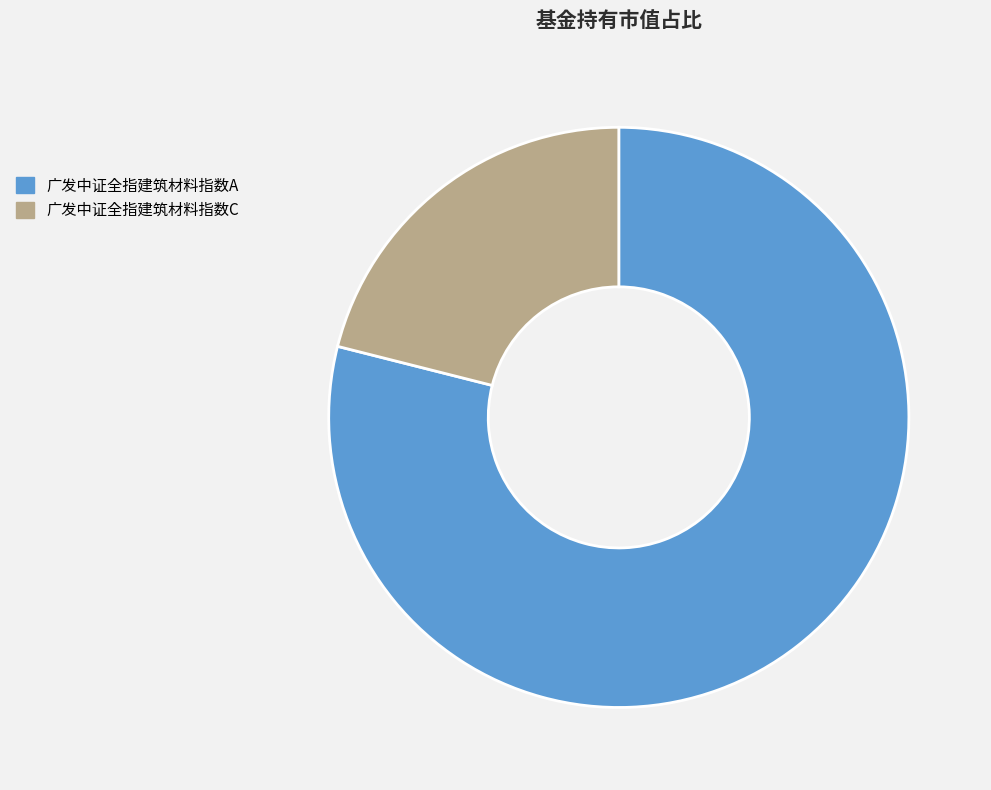

Count the number of slices in the pie.

2